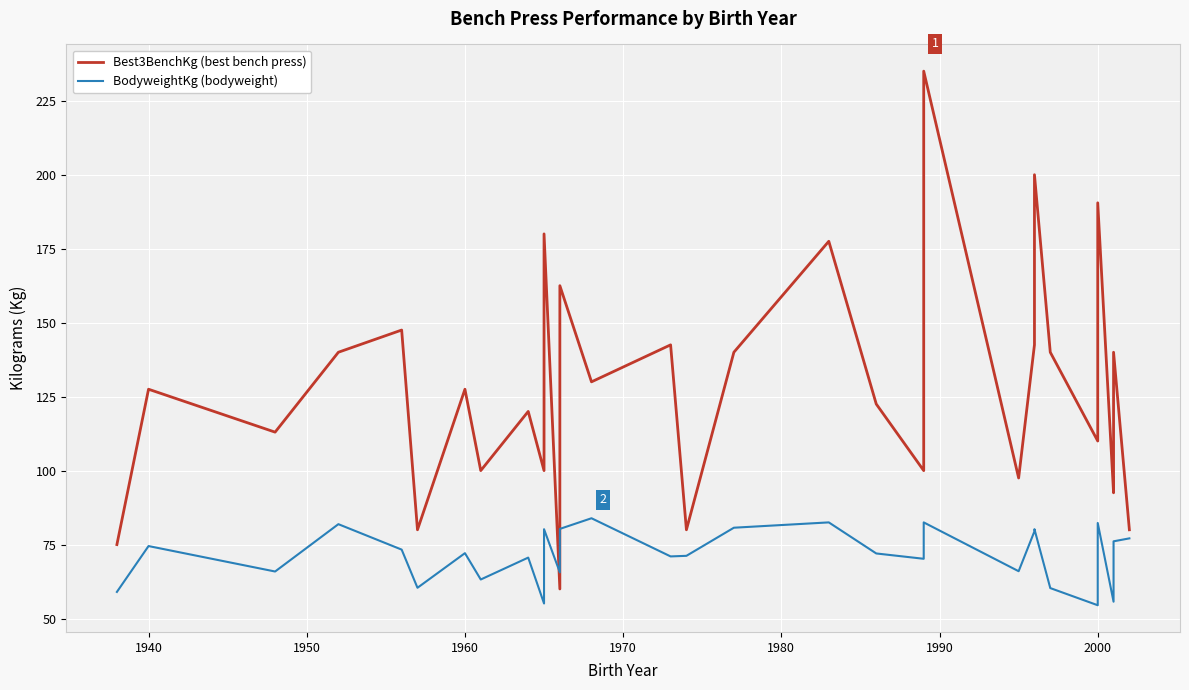

True or false: Best3BenchKg (best bench press) has more than 1 interior local peaks.

True